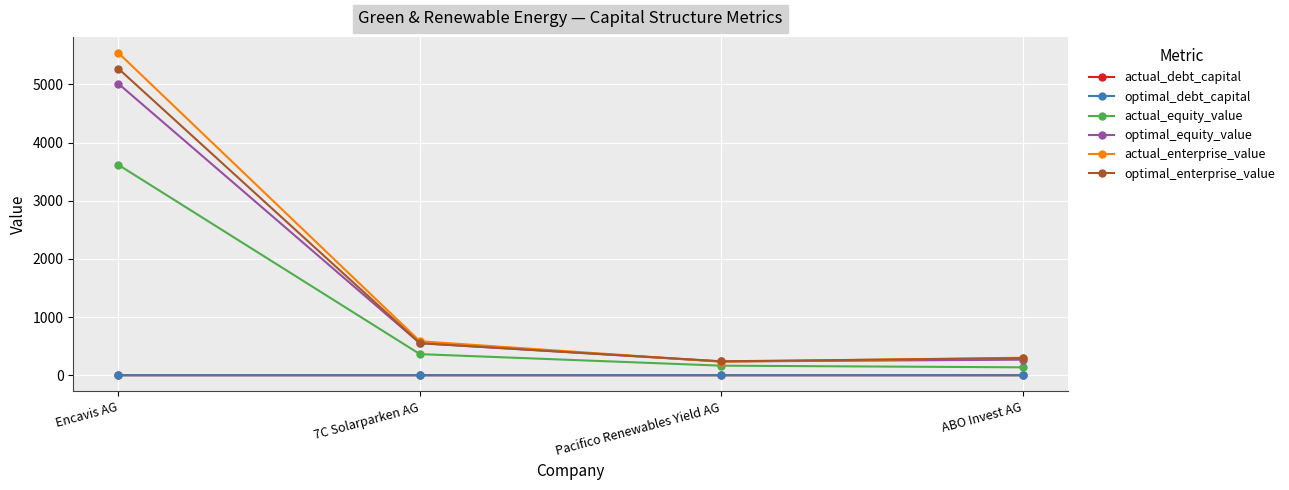

Which series has the widest spread of values?

actual_enterprise_value